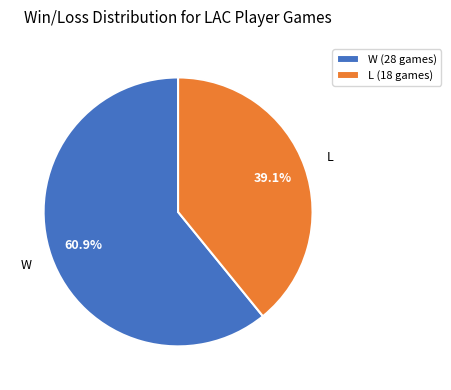

What is the ratio of the value at W to the value at L?

1.6